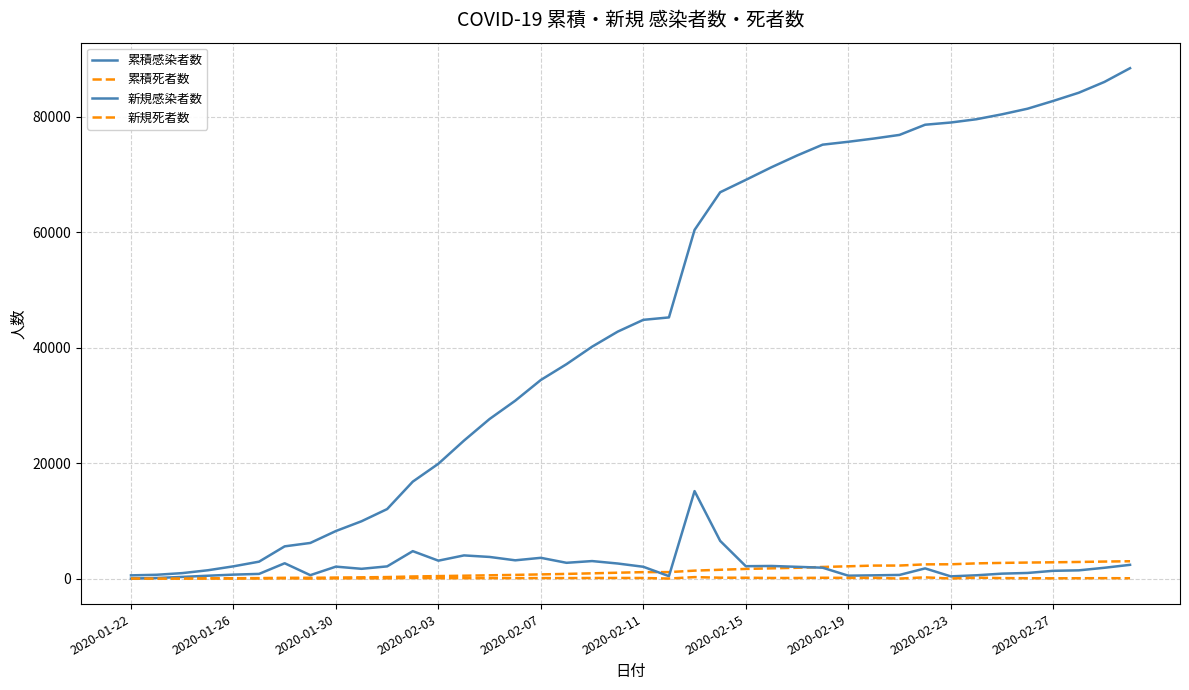

At which label does 累積感染者数 reach its minimum?

2020-01-22